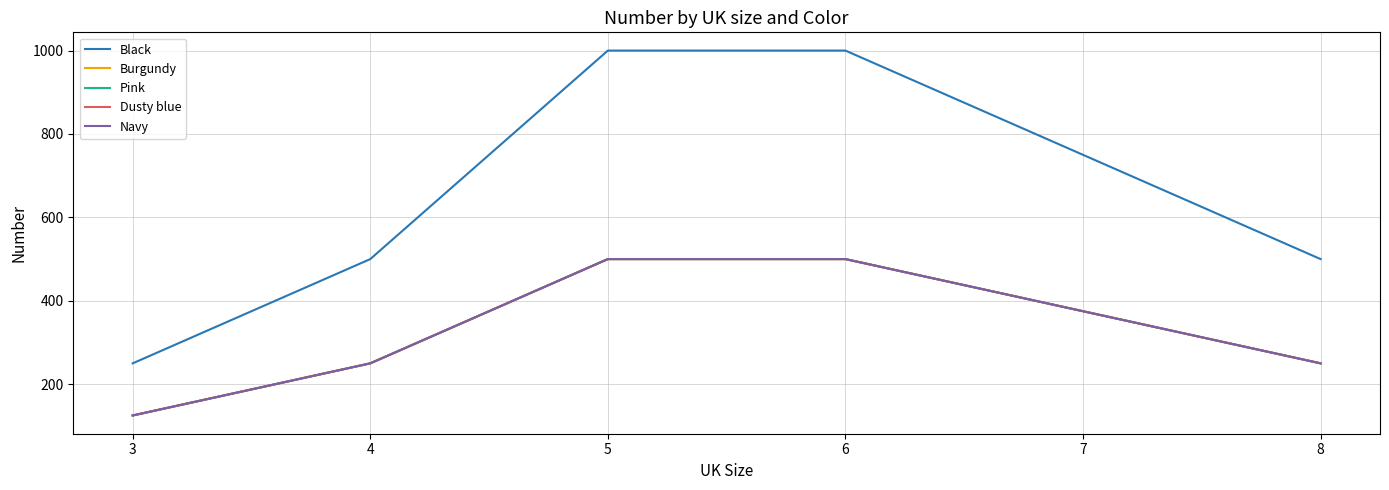

Does the chart display data point markers on the line(s)?

No